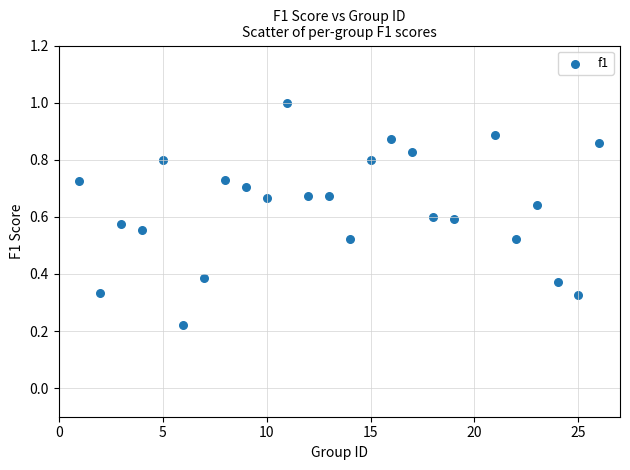

What is the range of X values (max minus min)?

25.0